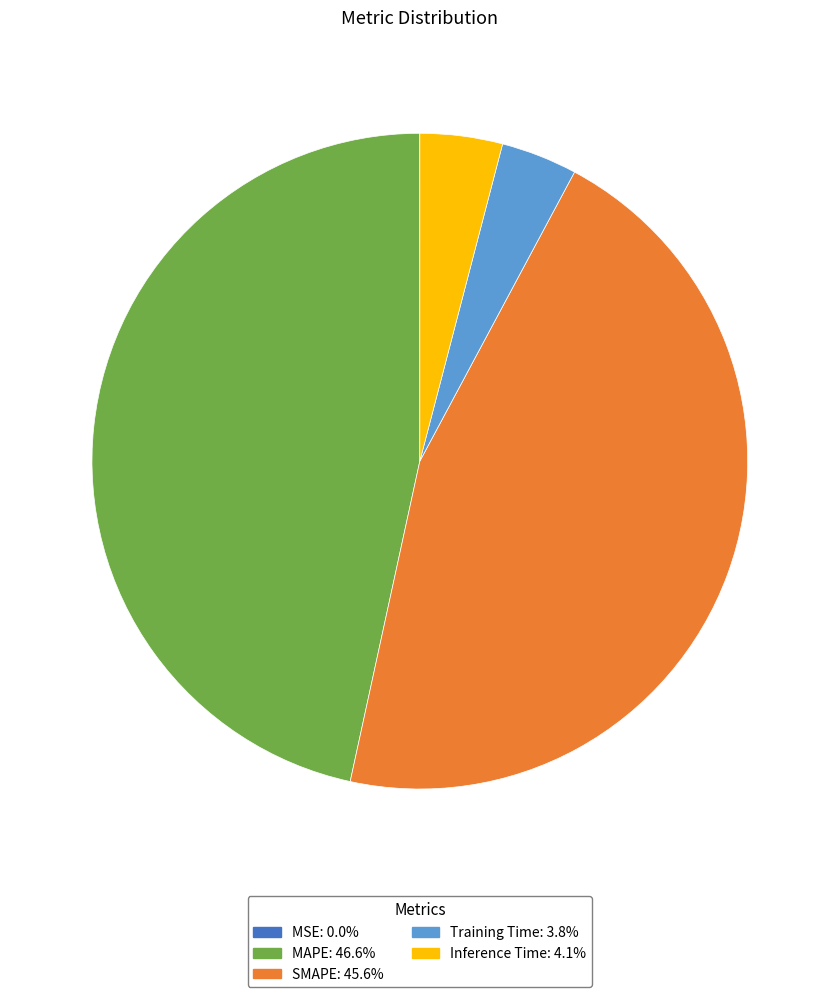

Does any single category account for the majority?

No